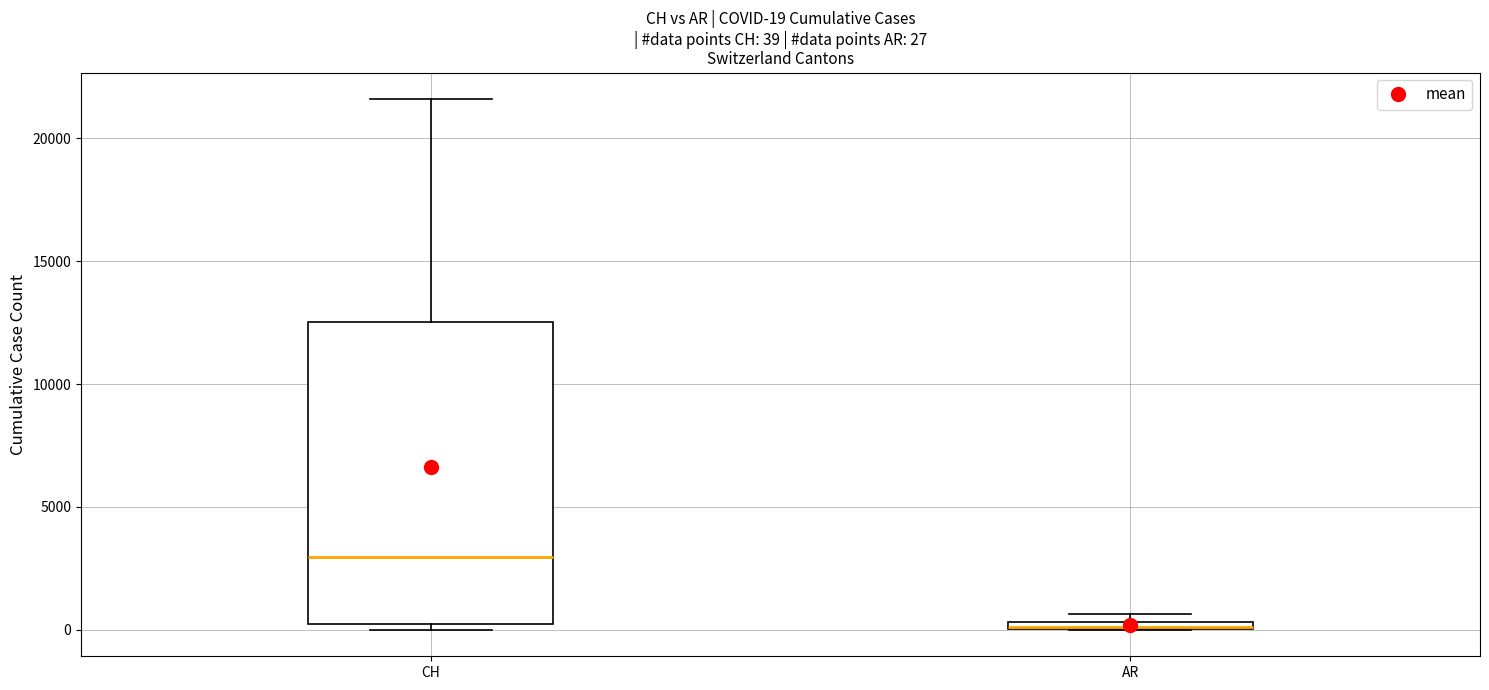

Comparing the boxes themselves (not the whiskers), which one is the tallest?

CH